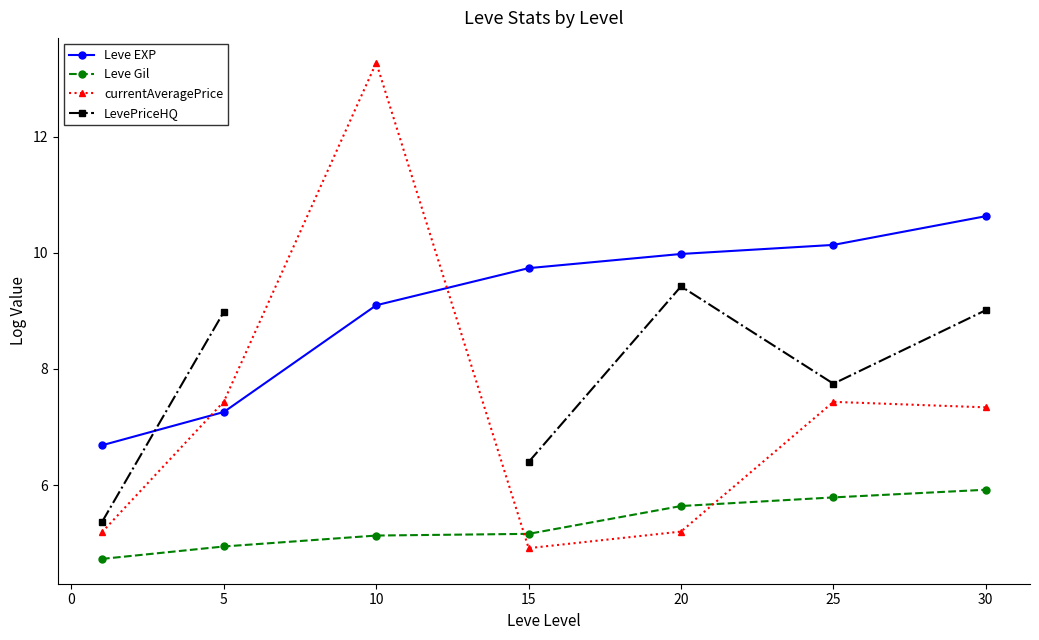

The Leve Gil series shows 2.1 at 5. True or false?

False